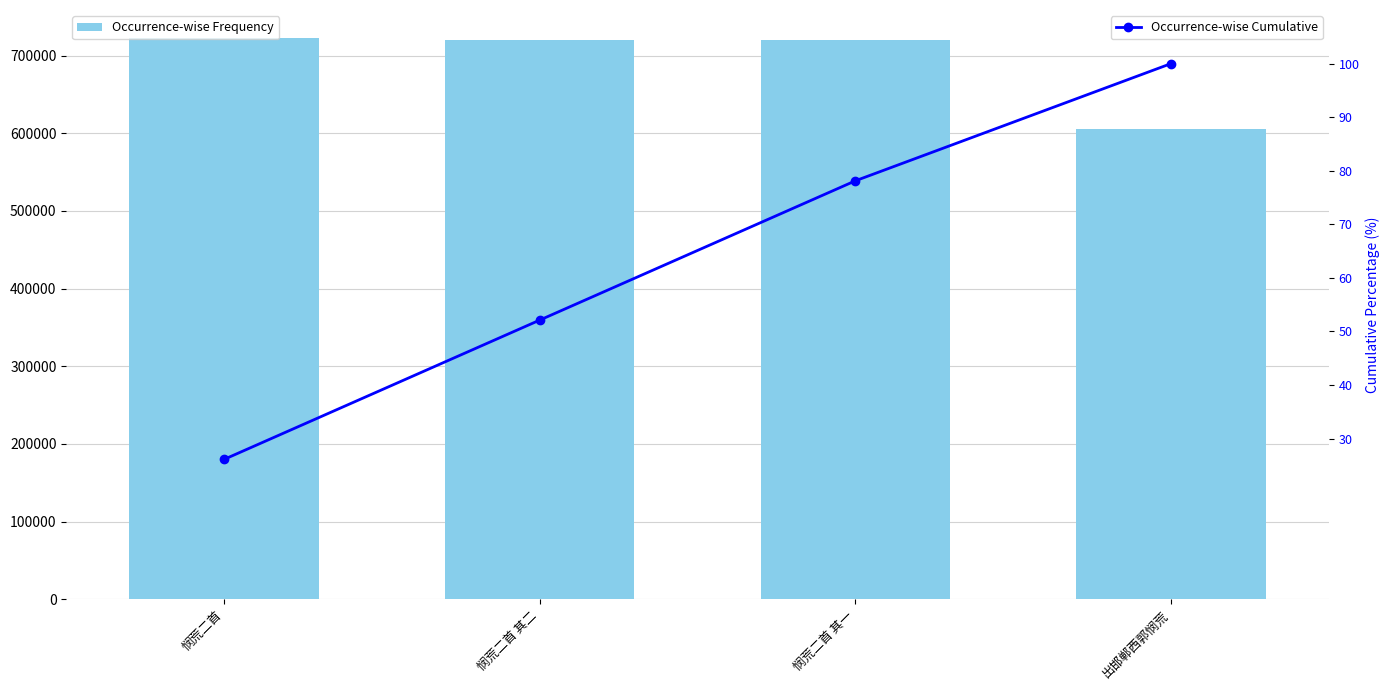

Where is Occurrence-wise Frequency nearest to the value 664265?

悯荒二首 其一